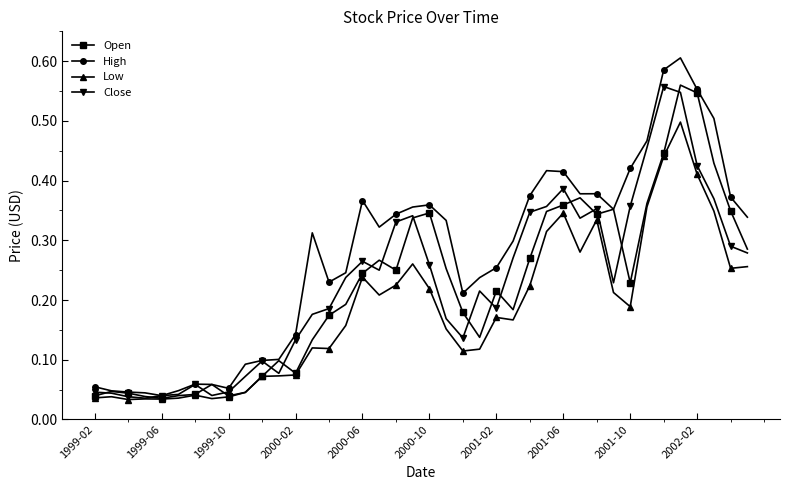

True or false: High has more than 0 points higher than both neighbors.

True